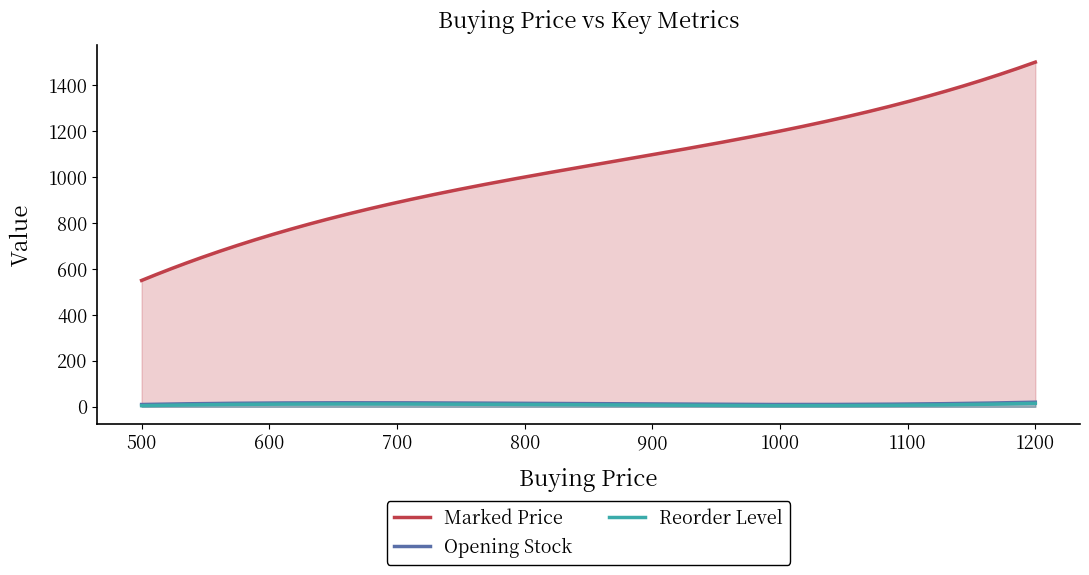

True or false: Reorder Level and Marked Price cross at least once.

False